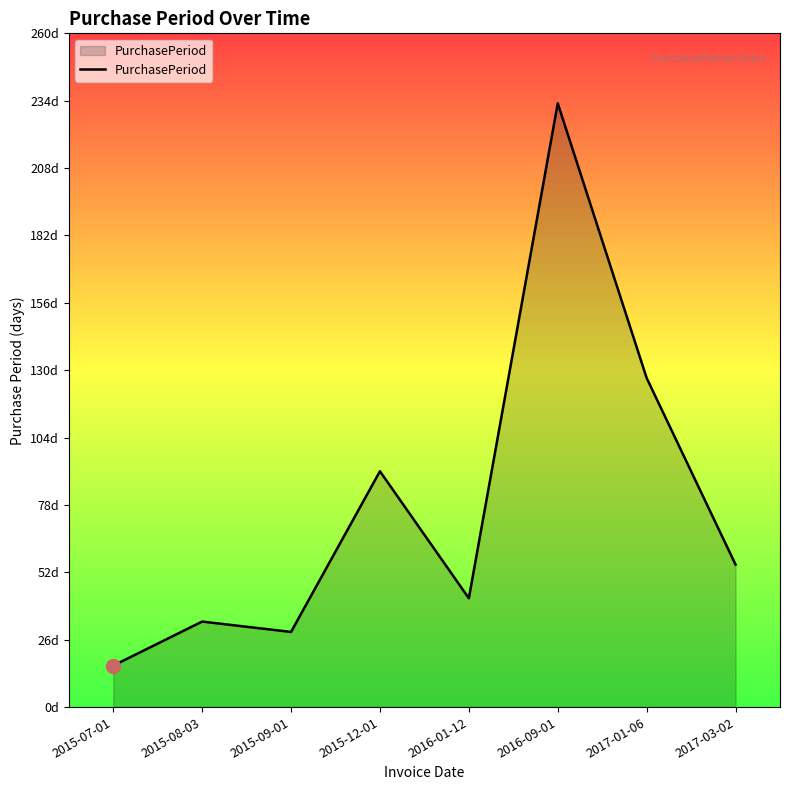

Does the chart display data point markers on the line(s)?

No